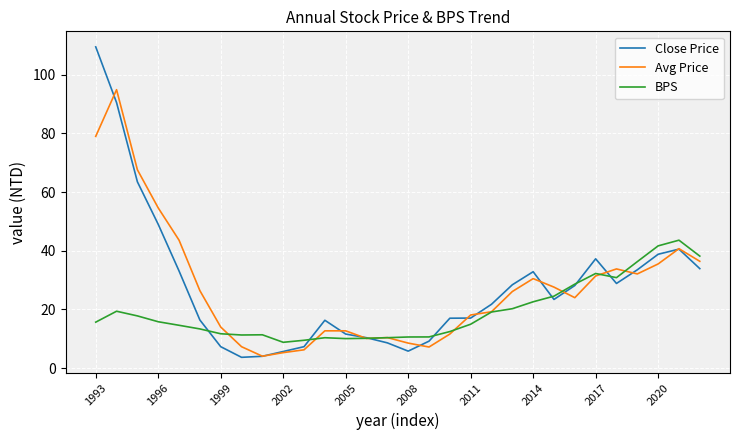

Rank the series by their maximum value, from lowest to highest.

BPS, Avg Price, Close Price